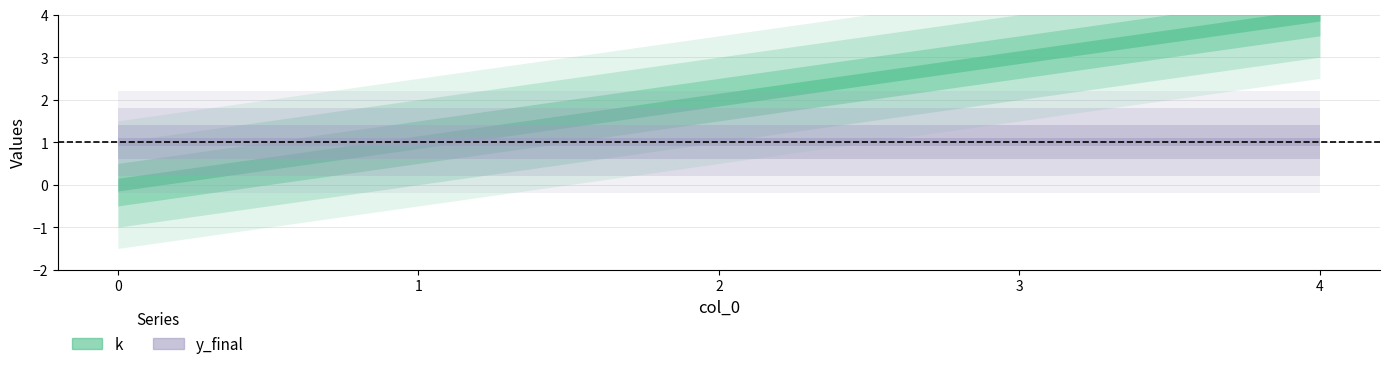

What is the sum of all k values?

10